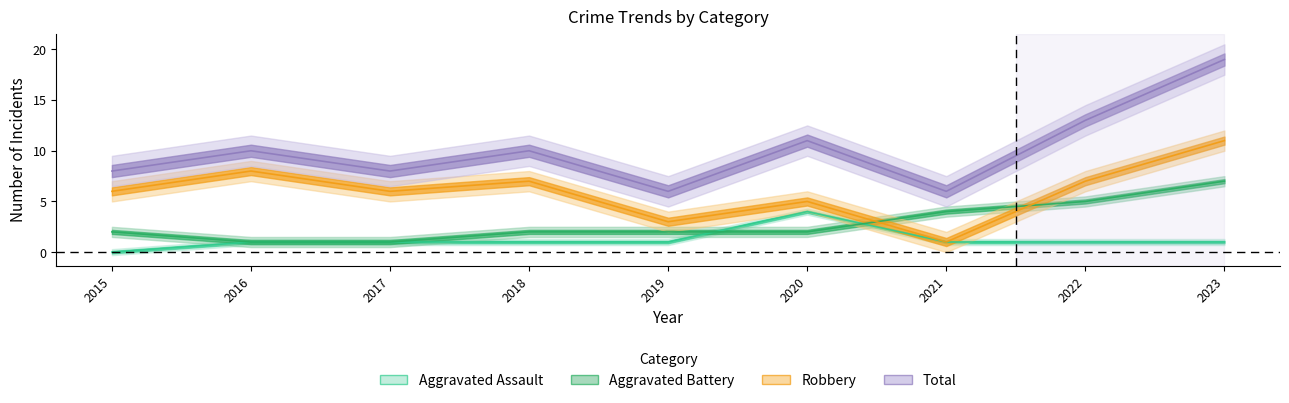

What is the spread (max minus min) of values at 2019?

5